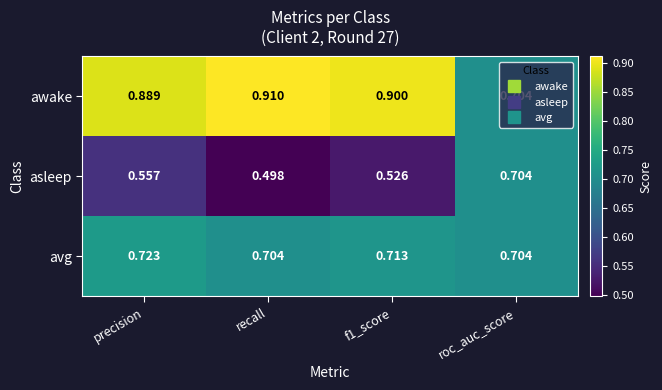

At which category does the chart reach its peak across all series?

recall